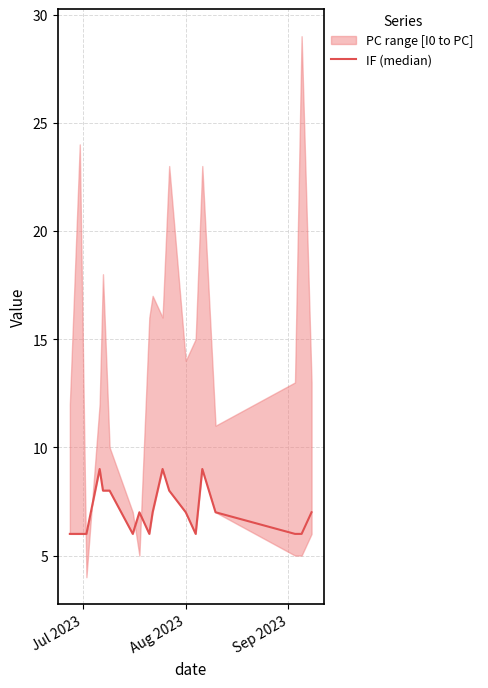

Count the number of categories in the chart.

19